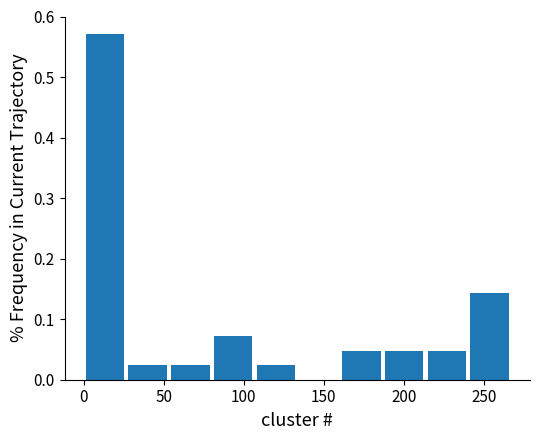

What is the height of the bar covering 240 to 265 on the x-axis? Neither the bar edges nor the heights are printed on the chart, so give them approximately, as read against the axes.

0.14